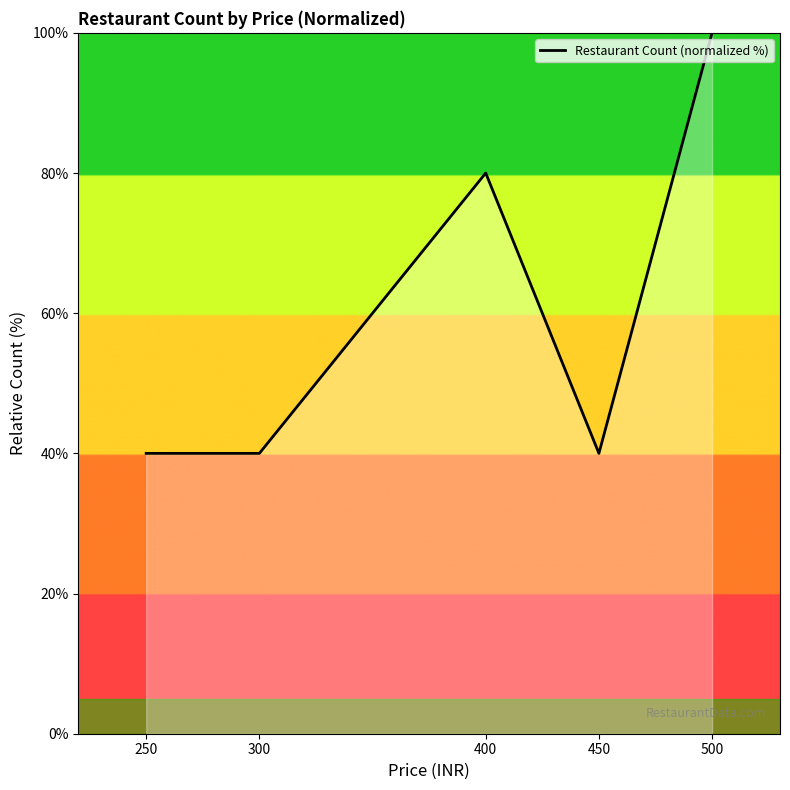

True or false: there are more than 0 points higher than both neighbors.

True